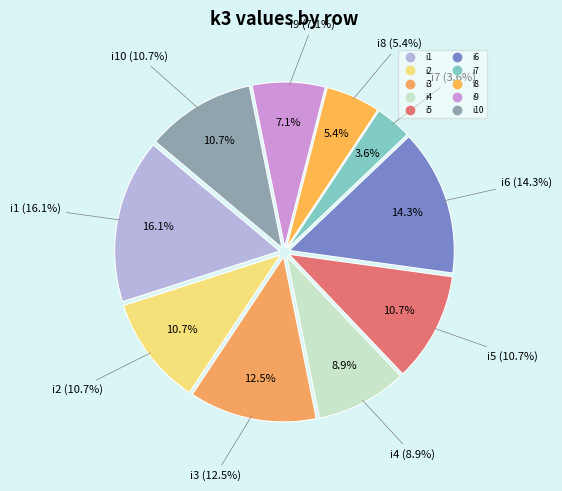

To the nearest percent, what portion does i1 represent?

16%